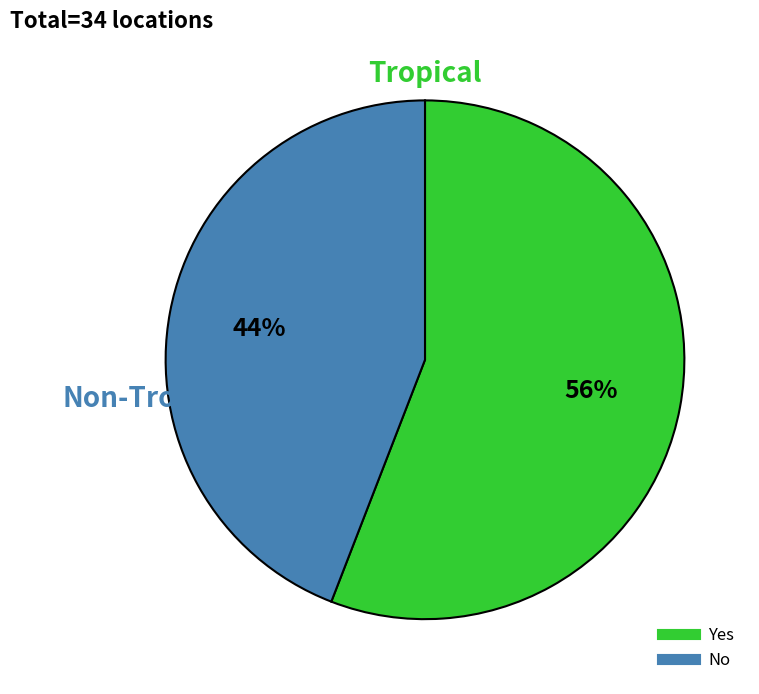

Is the sum of No and Yes greater than half?

Yes